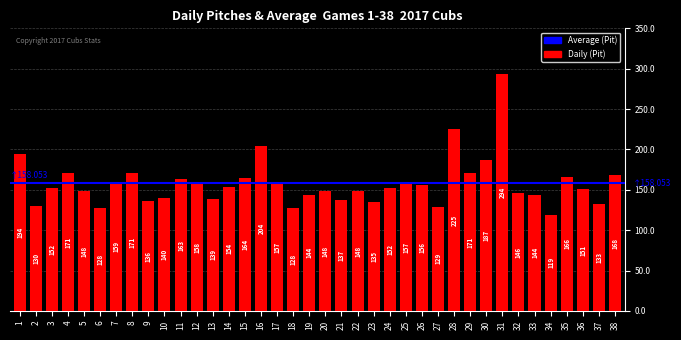

Are the bars horizontal?

No